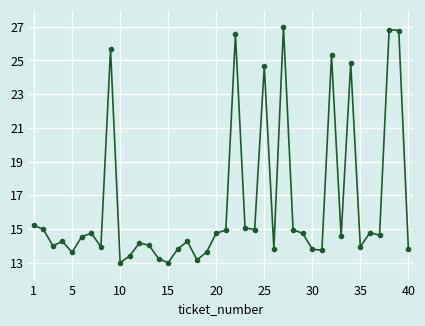

What is the minimum value shown in the chart?

13.0